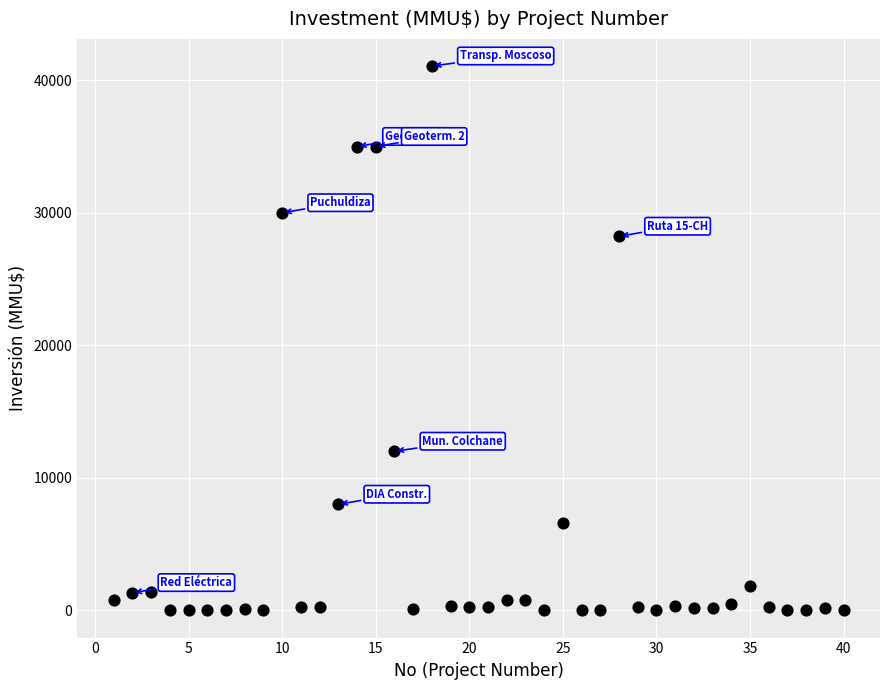

What Y value in the scatter plot is closest to 20537?

28227